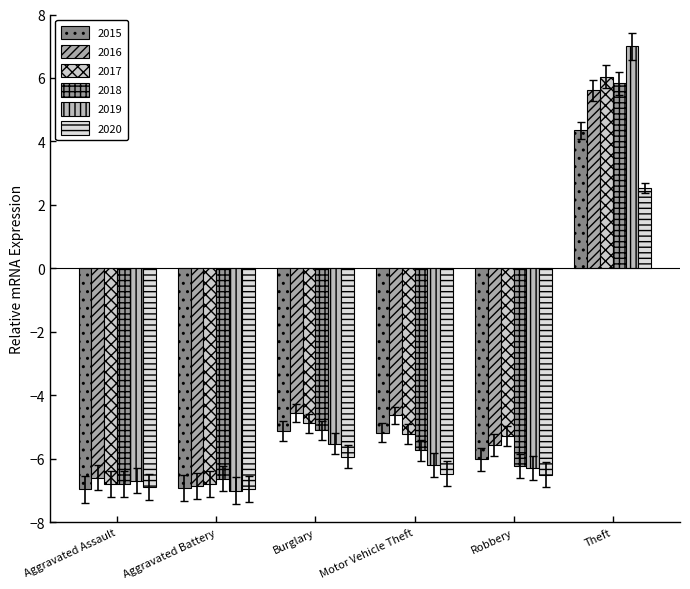

Does the chart contain stacked bars?

No